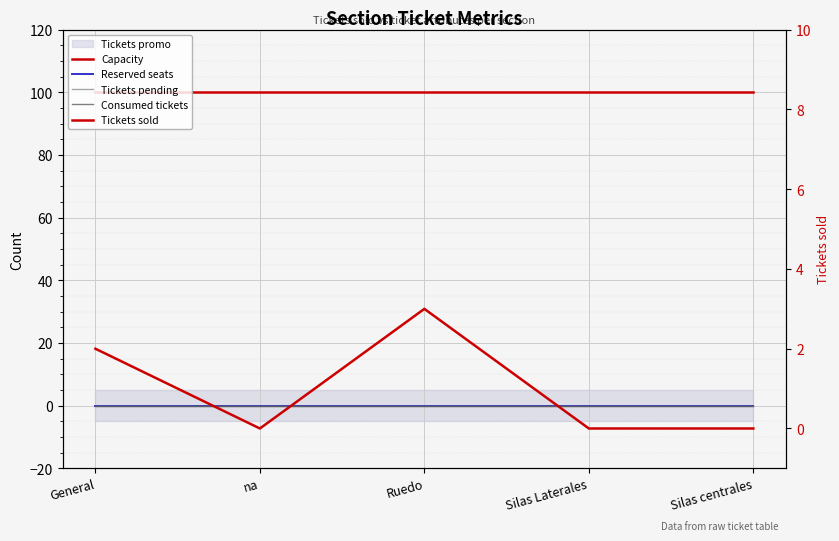

What is the average value of the Capacity series?

100